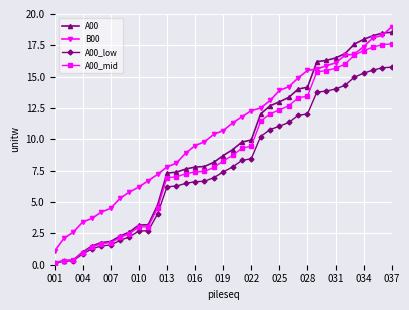

What is the value of the B00 point at the 10th from the left?

6.2